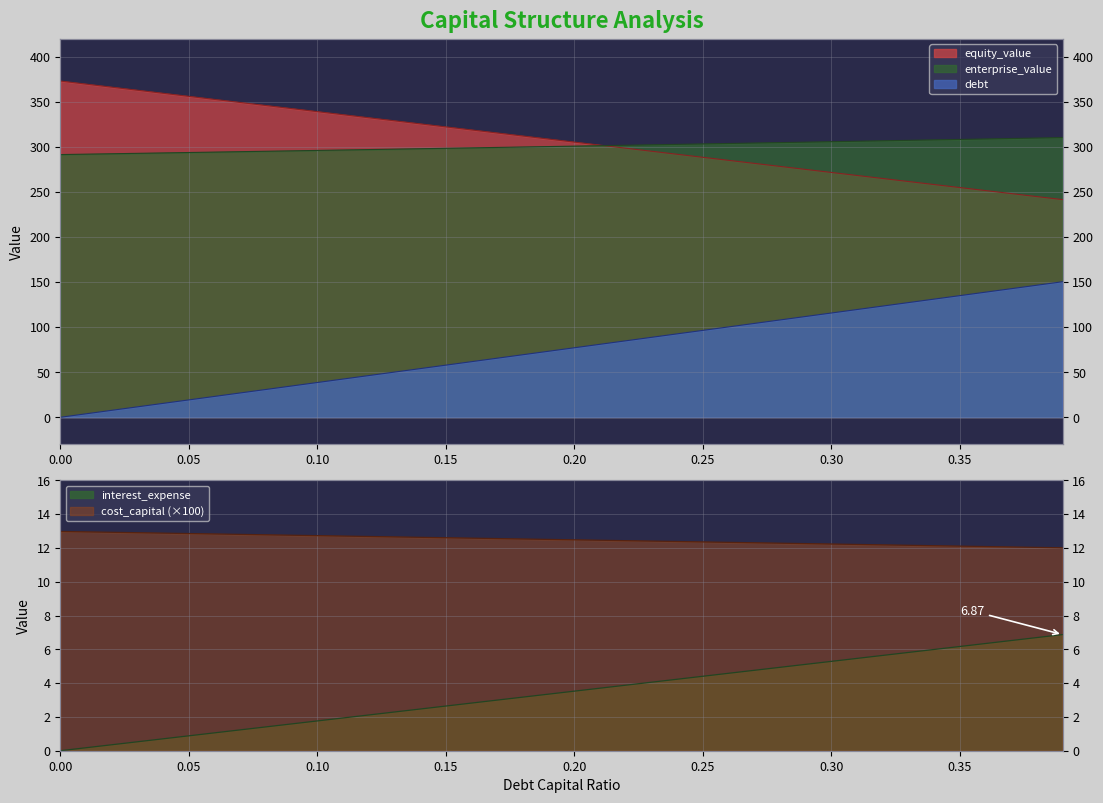

Reading left to right, what are all the values shown in this chart?

equity_value: 373.1	369.7	366.3	362.9	359.5	356.1	352.7	349.3	345.9	342.5	339.1	335.8	332.4	329.0	325.6	322.2	318.8	315.5	312.1	308.7	305.3	302.0	298.6	295.2	291.9	288.5	285.1	281.8	278.4	275.0	271.7	268.3	265.0	261.6	258.3	254.9	251.6	248.2	244.9	241.5
enterprise_value: 291.5	292.0	292.4	292.9	293.3	293.8	294.3	294.7	295.2	295.6	296.1	296.6	297.1	297.5	298.0	298.5	298.9	299.4	299.9	300.4	300.9	301.4	301.8	302.3	302.8	303.3	303.8	304.3	304.8	305.3	305.8	306.3	306.8	307.3	307.8	308.3	308.8	309.3	309.8	310.3
debt: 0.0	3.9	7.7	11.6	15.4	19.3	23.1	27.0	30.9	34.7	38.6	42.4	46.3	50.1	54.0	57.8	61.7	65.6	69.4	73.3	77.1	81.0	84.8	88.7	92.6	96.4	100.3	104.1	108.0	111.8	115.7	119.6	123.4	127.3	131.1	135.0	138.8	142.7	146.5	150.4
interest_expense: 0.0	0.2	0.4	0.5	0.7	0.9	1.1	1.2	1.4	1.6	1.8	1.9	2.1	2.3	2.5	2.6	2.8	3.0	3.2	3.3	3.5	3.7	3.9	4.1	4.2	4.4	4.6	4.8	4.9	5.1	5.3	5.5	5.6	5.8	6.0	6.2	6.3	6.5	6.7	6.9
cost_capital: 13.0	13.0	12.9	12.9	12.9	12.9	12.8	12.8	12.8	12.8	12.7	12.7	12.7	12.7	12.6	12.6	12.6	12.6	12.5	12.5	12.5	12.5	12.4	12.4	12.4	12.4	12.3	12.3	12.3	12.3	12.2	12.2	12.2	12.2	12.1	12.1	12.1	12.1	12.0	12.0